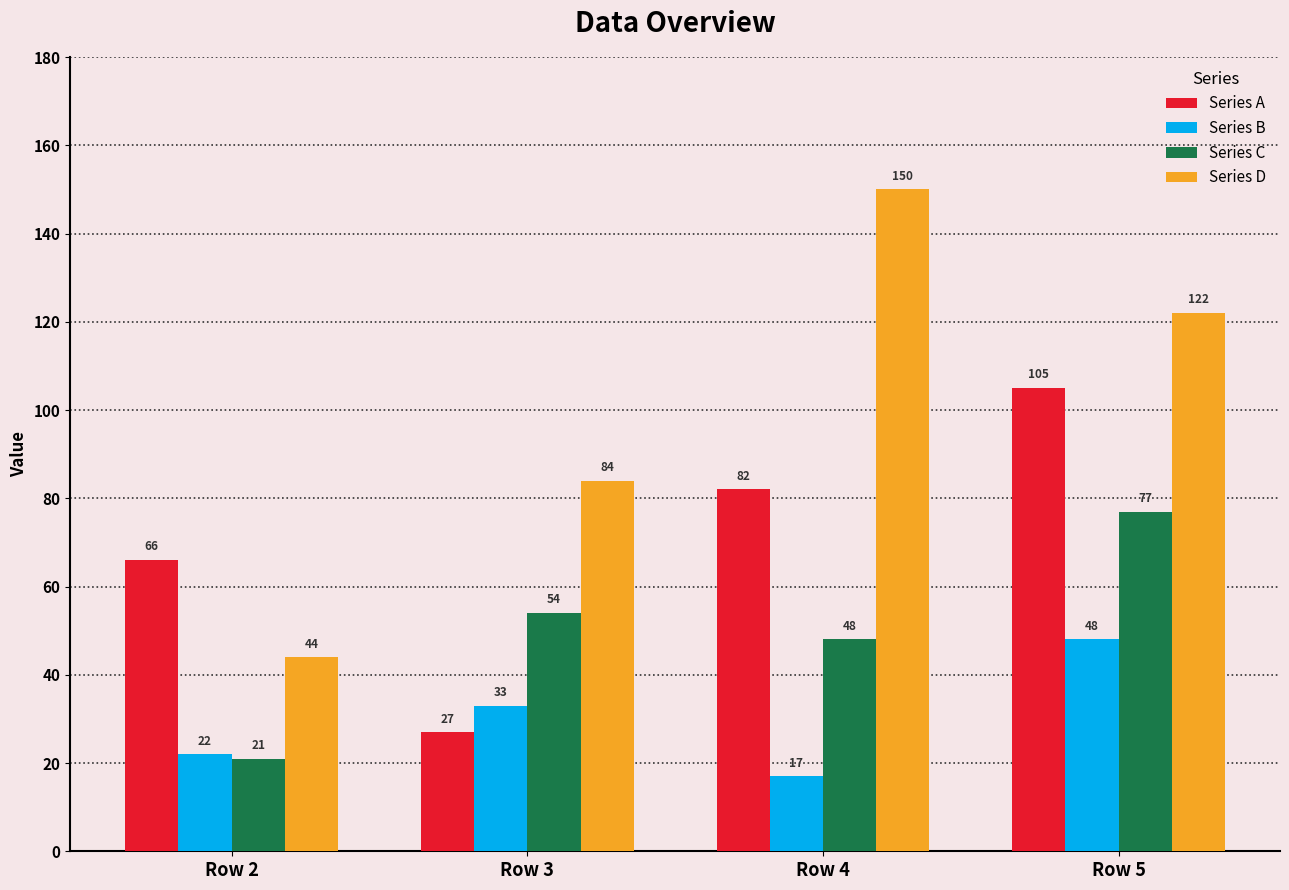

Reading left to right, transcribe all the data shown in this chart.

Series A: 66	27	82	105
Series B: 22	33	17	48
Series C: 21	54	48	77
Series D: 44	84	150	122